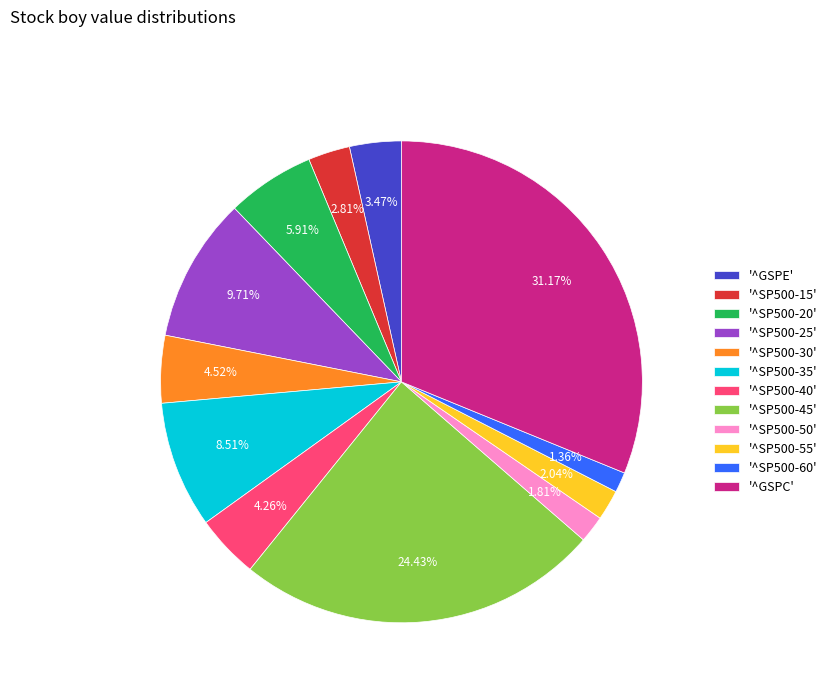

To the nearest percent, what is the average slice percentage?

8%